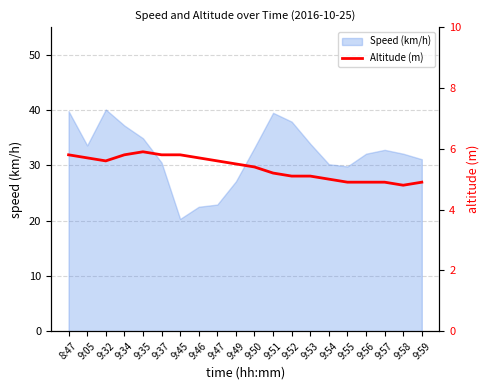

The chart shows a value of 1.2 at 9:34. True or false?

False